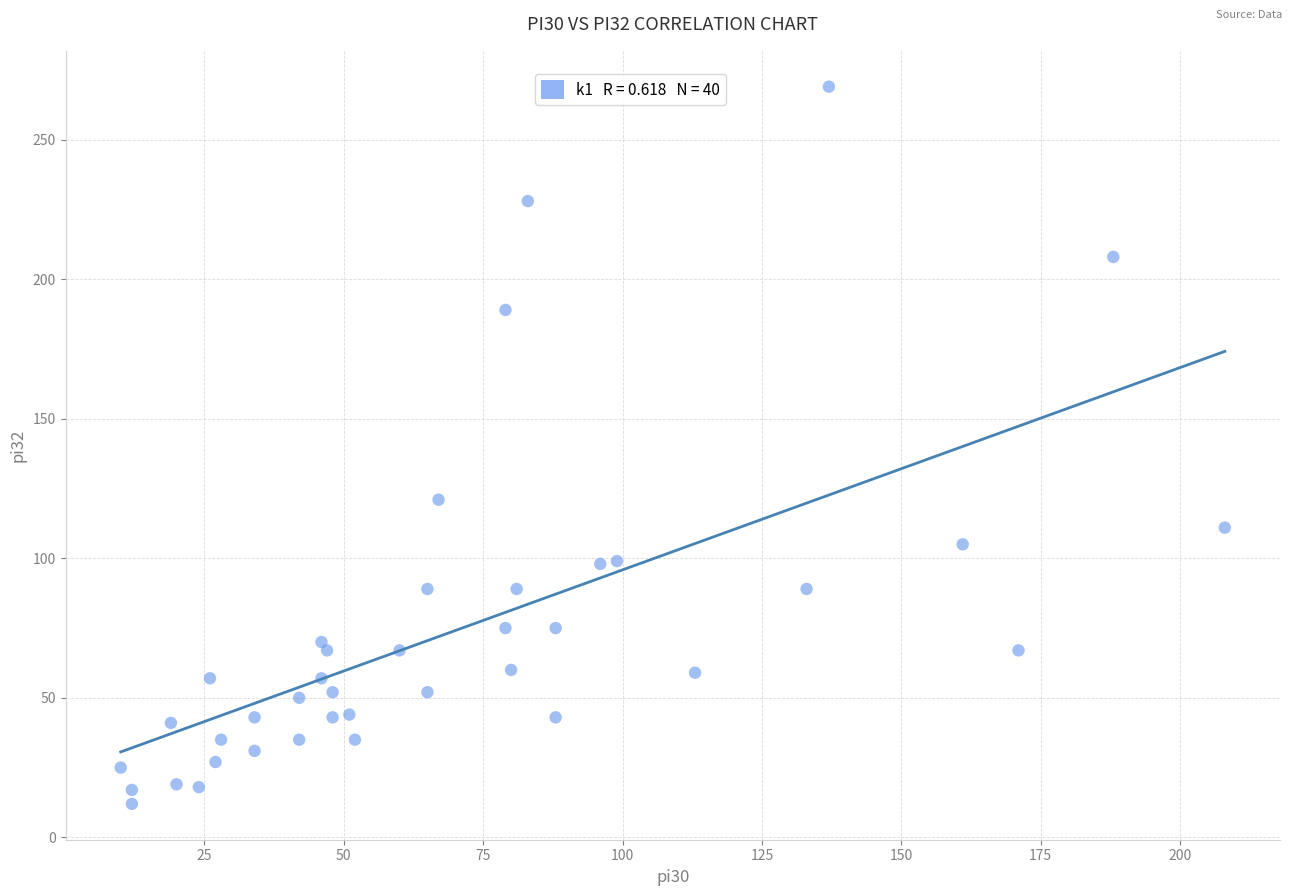

What Y value in the scatter plot is closest to 140?

121